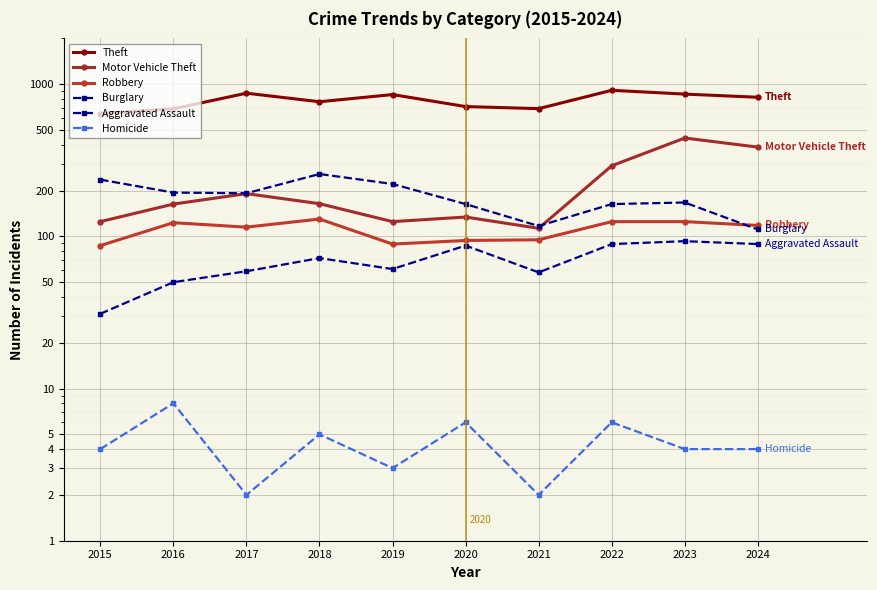

True or false: Burglary and Theft intersect in this chart.

False